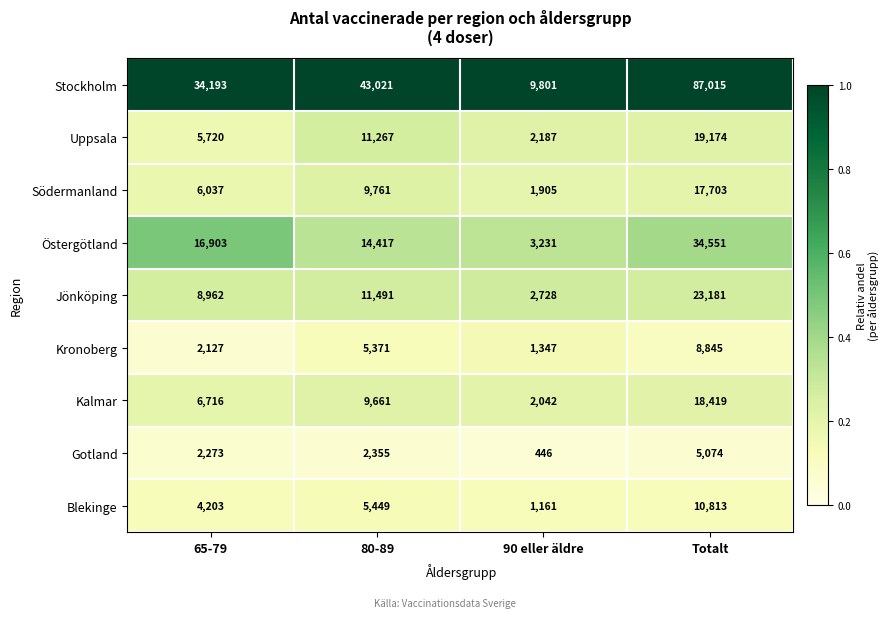

At 80-89, list the series in order from largest to smallest.

Stockholm, Östergötland, Jönköping, Uppsala, Södermanland, Kalmar, Blekinge, Kronoberg, Gotland